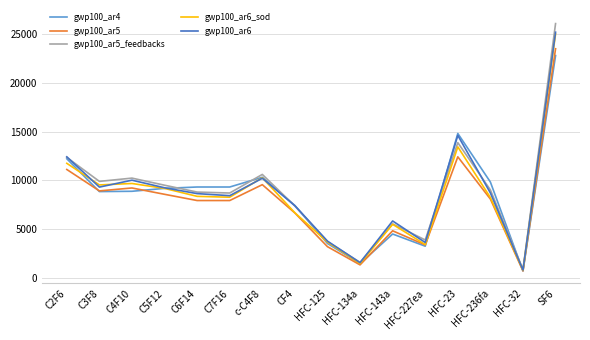

What is the sum of all gwp100_ar5_feedbacks values?

141683